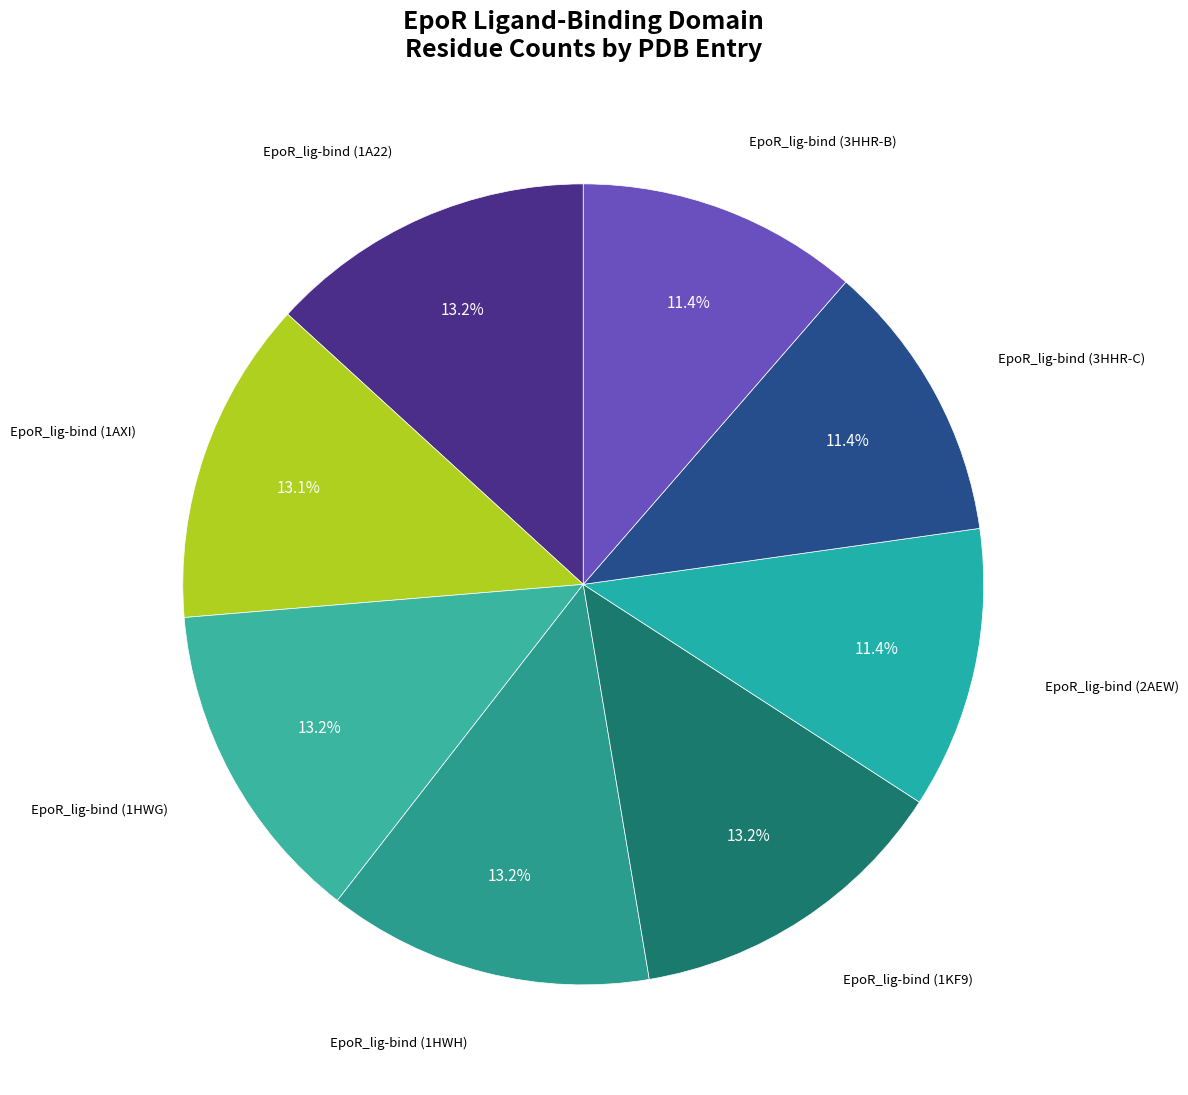

Count the number of slices in the pie.

8